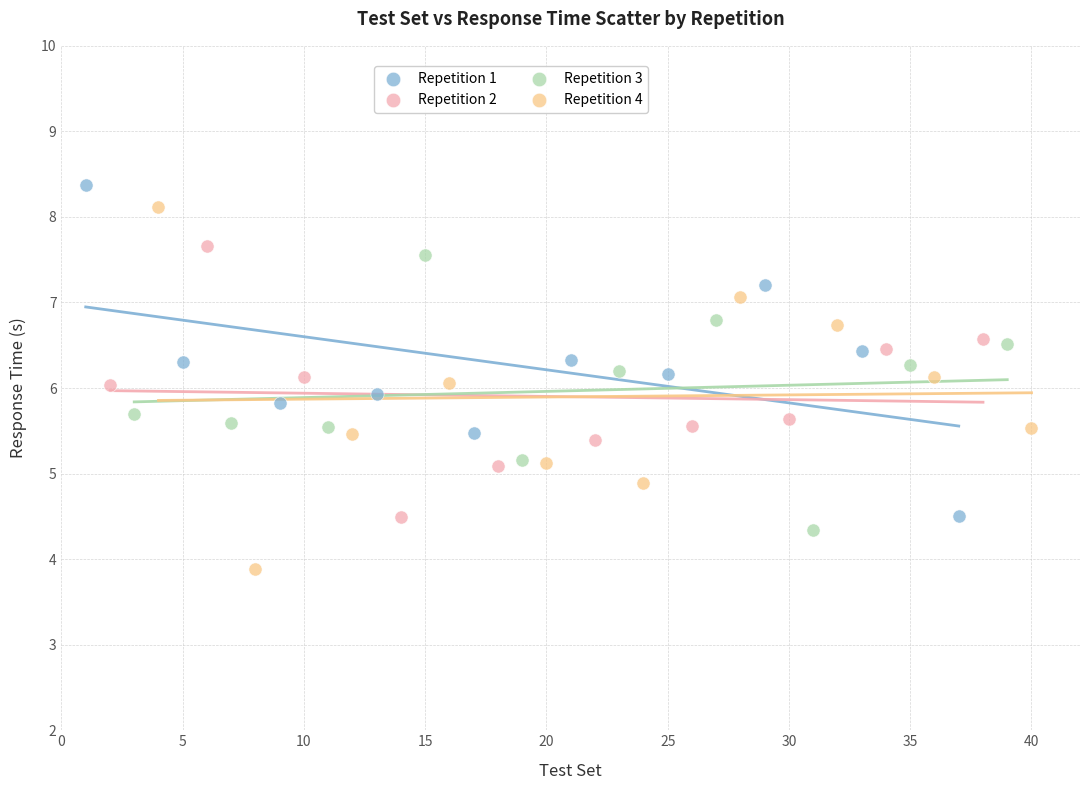

Which series reaches the minimum Y coordinate?

Repetition 4